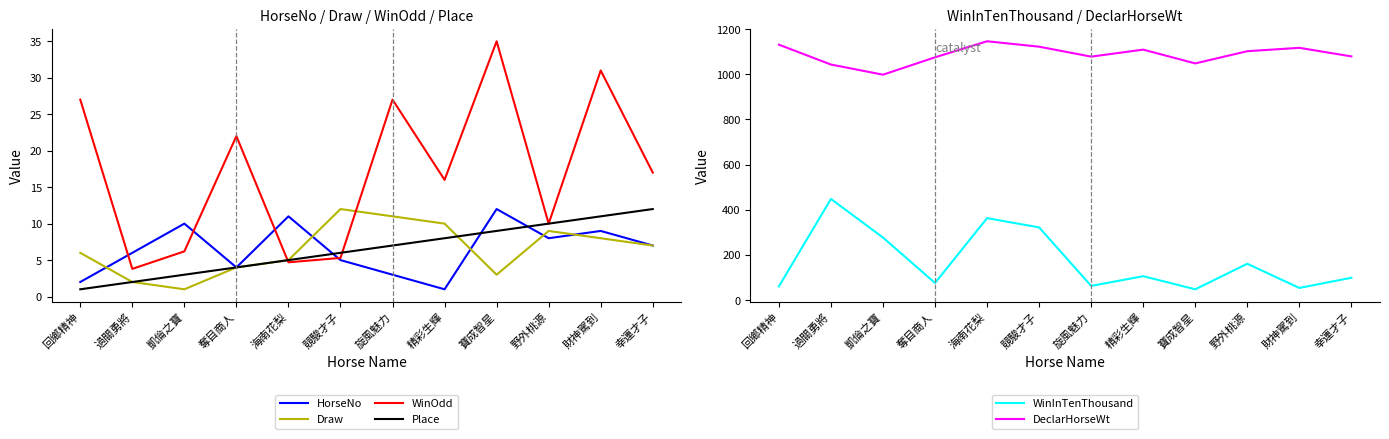

At which label does DeclarHorseWt first exceed 1102?

回鄉精神